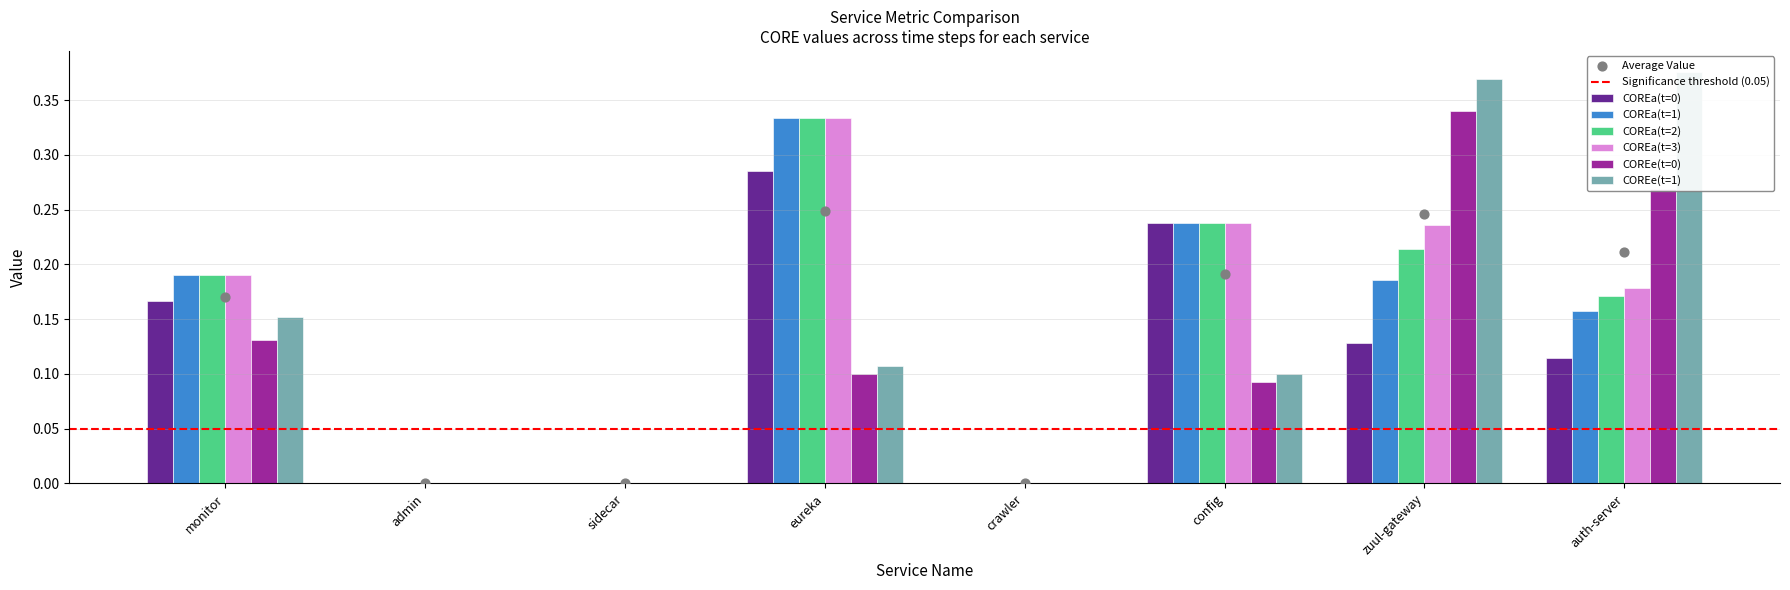

Is the value of COREa(t=2) at eureka greater than the value of COREa(t=0) at sidecar?

Yes